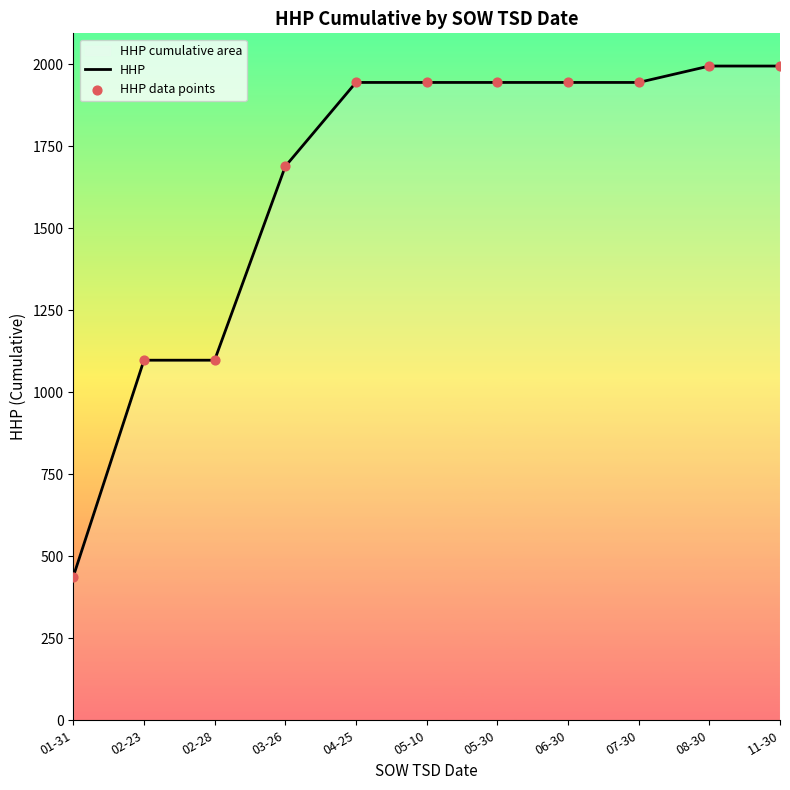

Is the value of HHP at 02-23 greater than the value of HHP data points at 11-30?

No